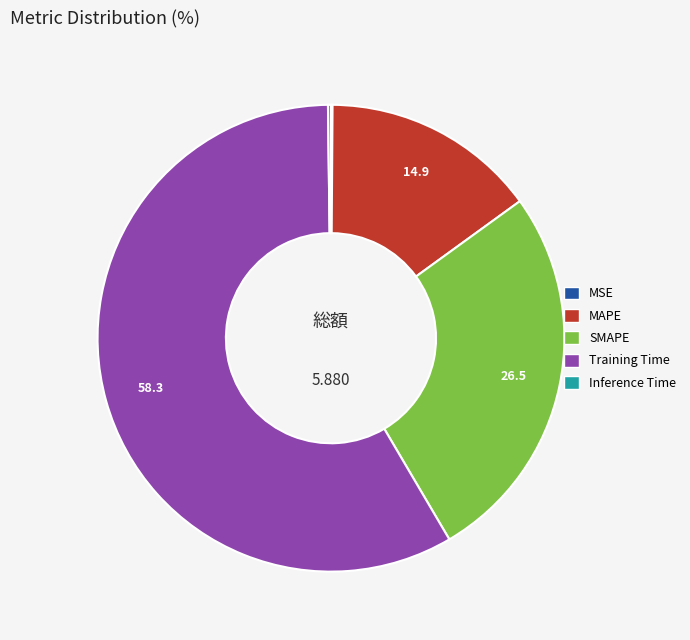

The MAPE slice represents 15% of the pie. True or false?

True